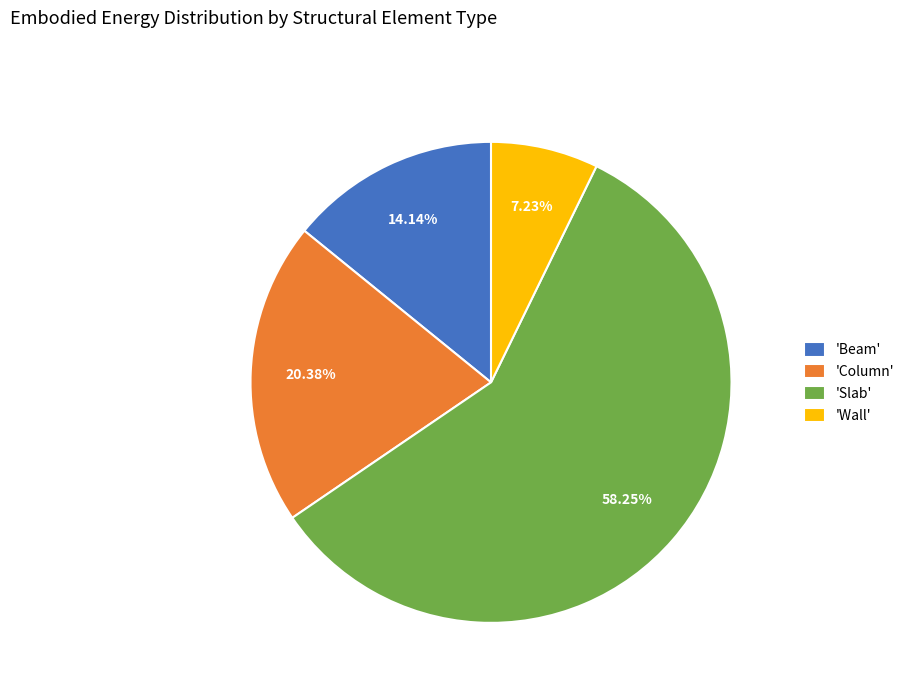

Is there any slice that represents more than half of the pie?

Yes